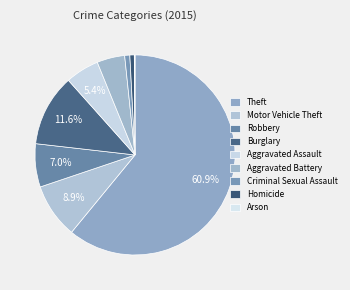

What is the ratio of the value at Theft to the value at Aggravated Assault?

11.2